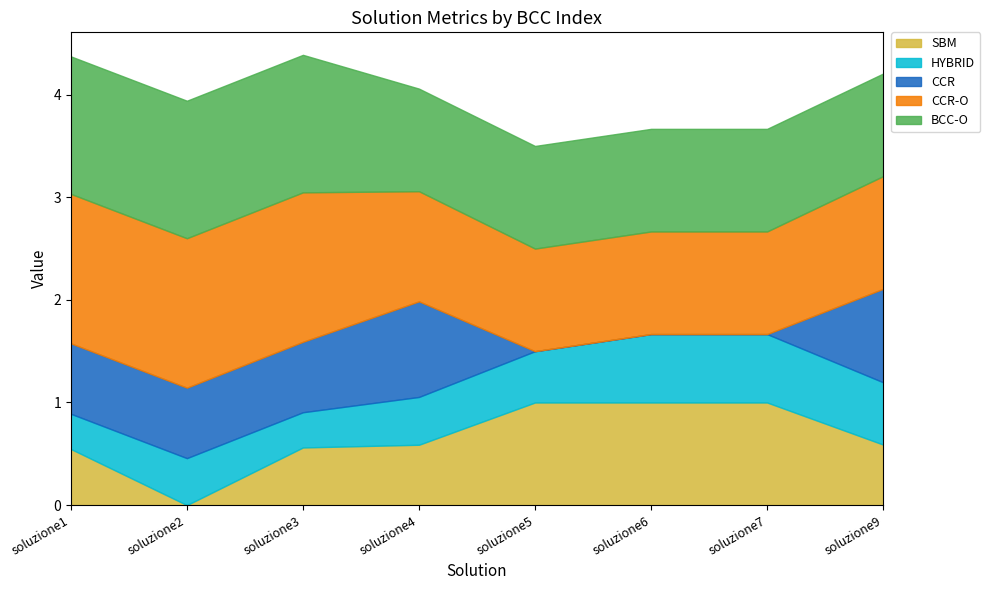

What is the difference between the HYBRID values at soluzione5 and soluzione3?

0.2